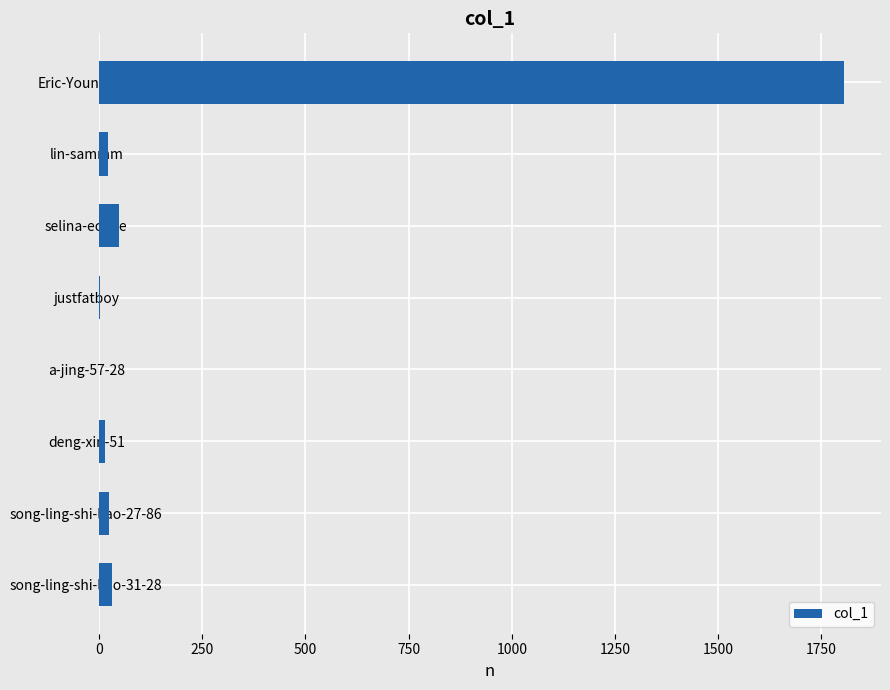

What is the average value?

244